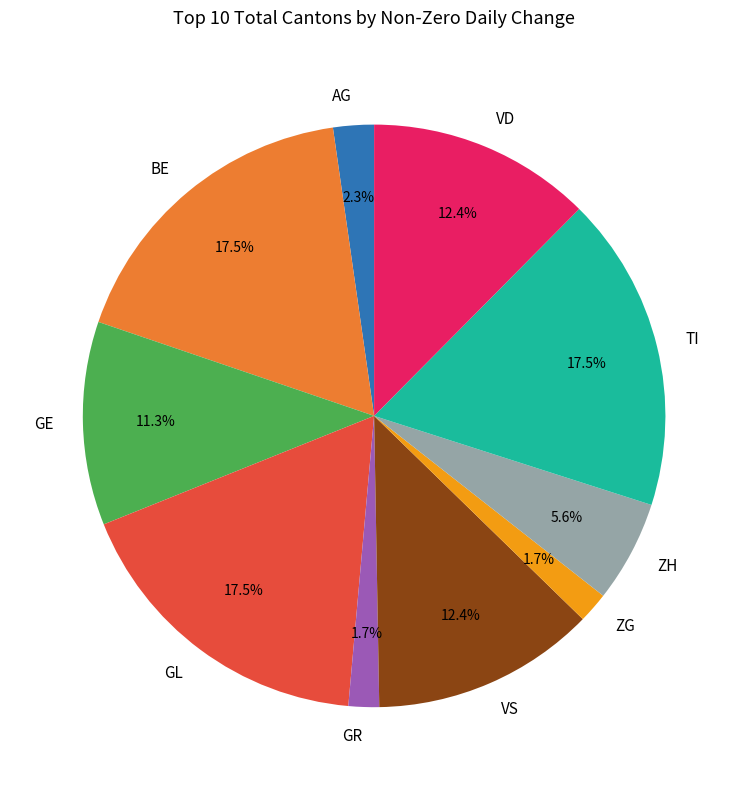

What is the ratio of the value at ZH to the value at GL?

0.3